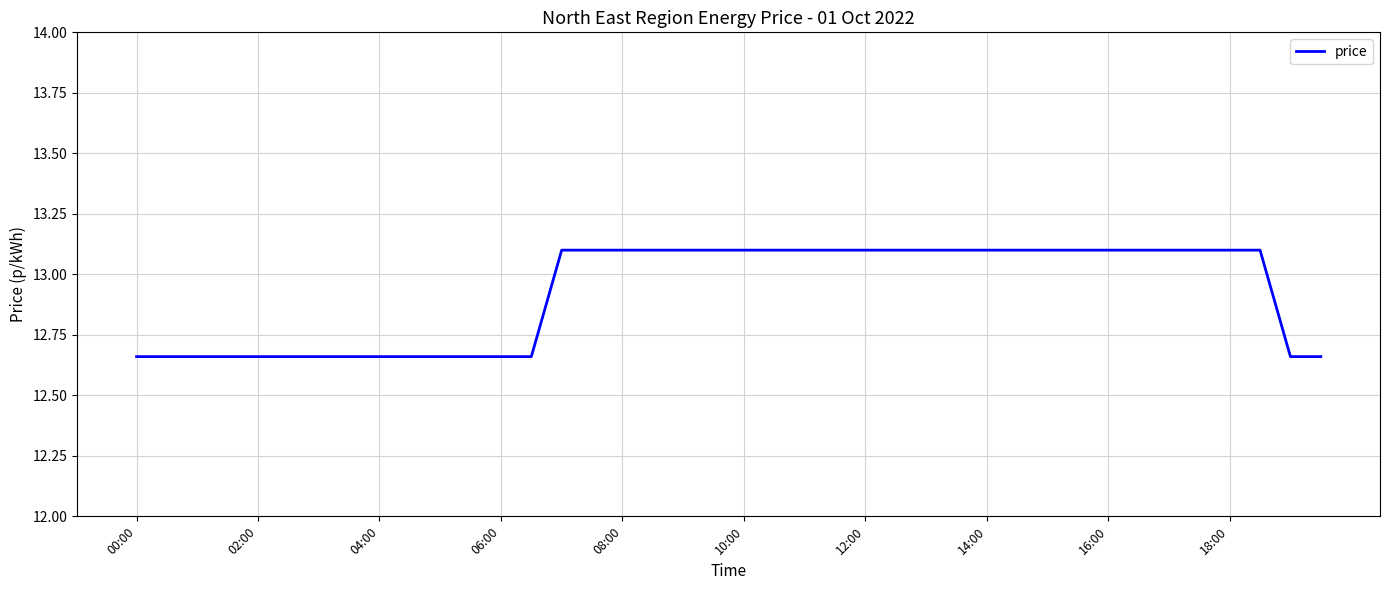

What is the difference between the maximum and minimum values?

0.4